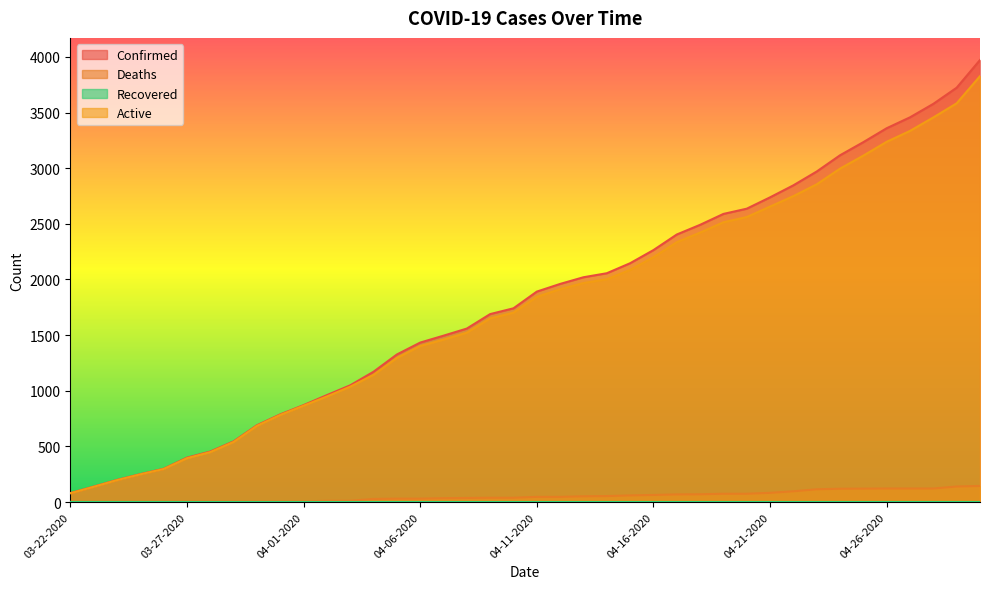

What is the lowest value of the Deaths series?

2